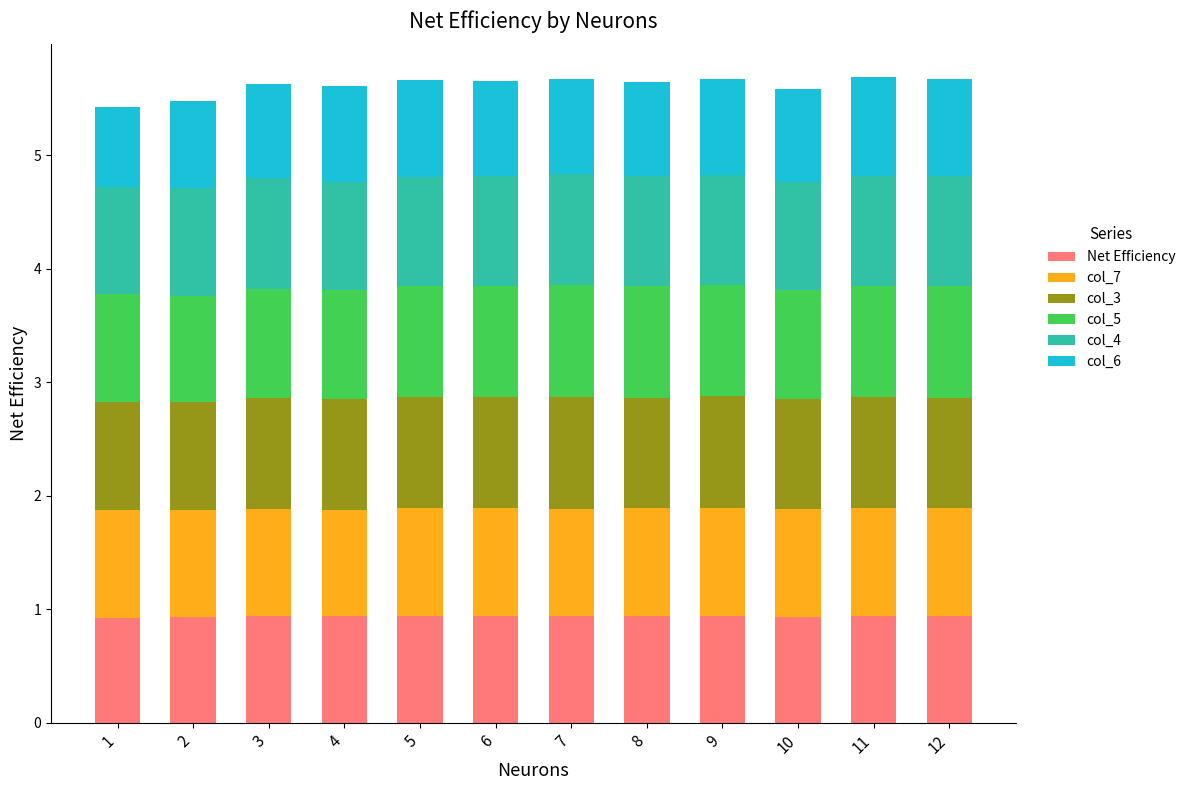

Are the bars horizontal?

No